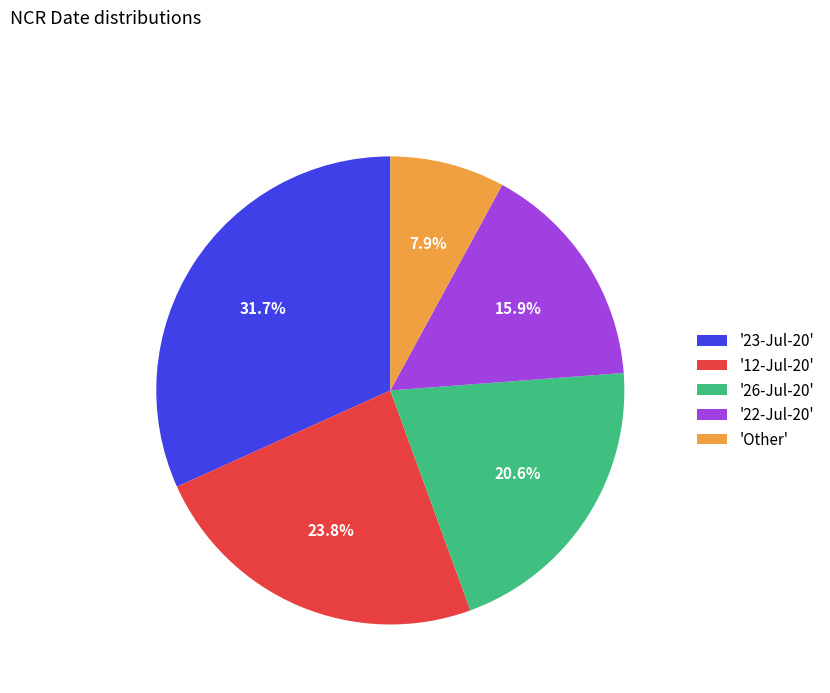

Which has a higher value, '26-Jul-20' or '12-Jul-20'?

'12-Jul-20'